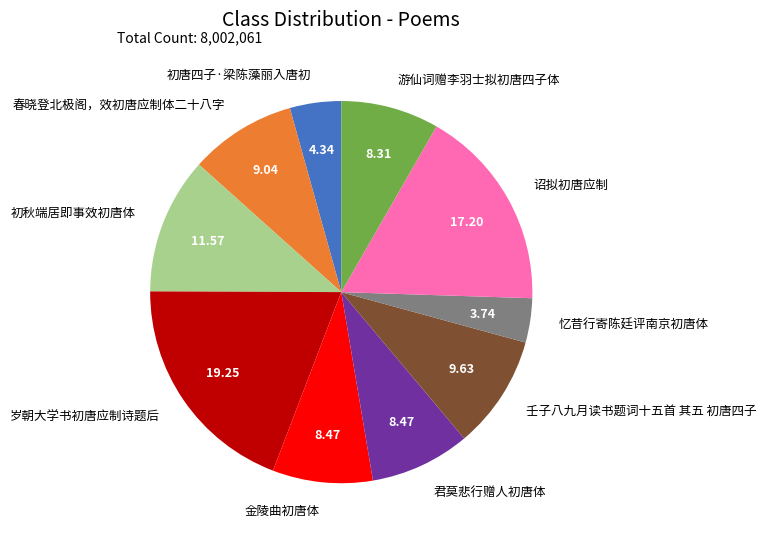

Do 诏拟初唐应制 and 君莫悲行赠人初唐体 together represent more than half of the pie?

No